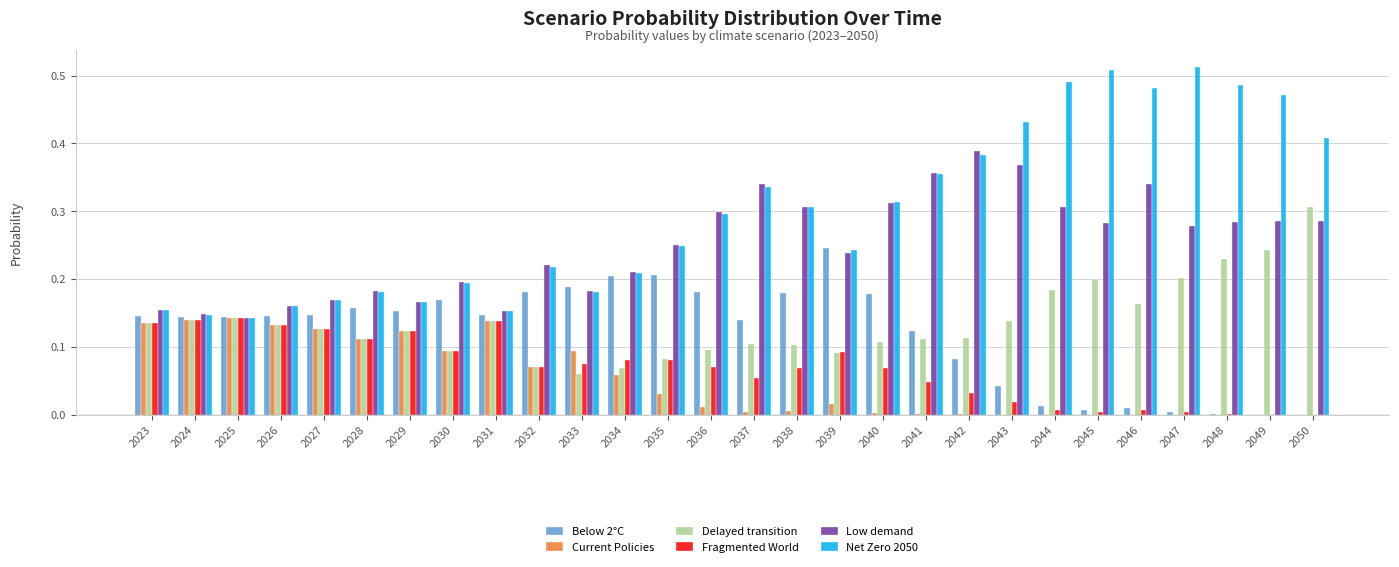

The Delayed transition series shows 0.2 at 2048. True or false?

True